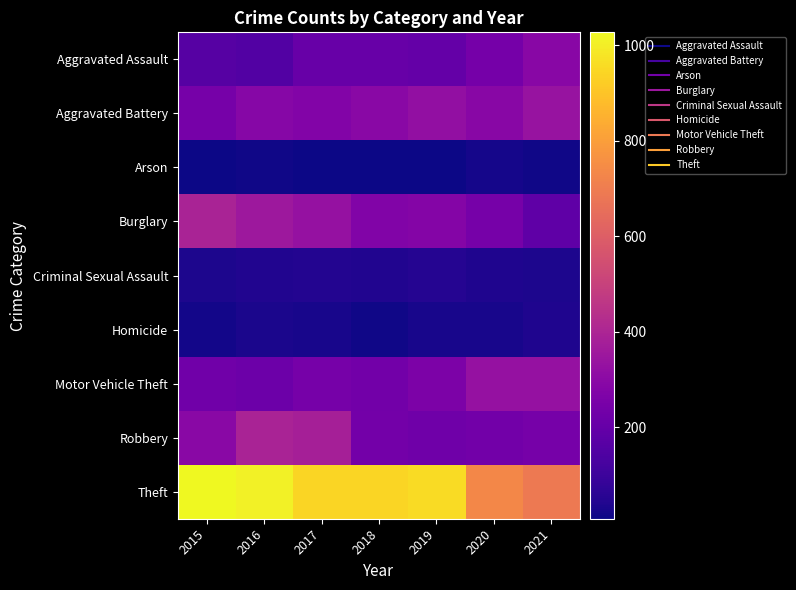

Reading right to left, extract all data points from this chart.

Aggravated Assault: 2021=292	2020=242	2019=197	2018=206	2017=207	2016=154	2015=160
Aggravated Battery: 2021=336	2020=294	2019=321	2018=297	2017=277	2016=288	2015=246
Arson: 2021=14	2020=20	2019=8	2018=9	2017=9	2016=13	2015=11
Burglary: 2021=186	2020=245	2019=281	2018=273	2017=327	2016=352	2015=393
Criminal Sexual Assault: 2021=33	2020=36	2019=51	2018=40	2017=47	2016=43	2015=34
Homicide: 2021=37	2020=24	2019=27	2018=15	2017=24	2016=29	2015=17
Motor Vehicle Theft: 2021=329	2020=328	2019=260	2018=232	2017=243	2016=218	2015=228
Robbery: 2021=244	2020=233	2019=224	2018=237	2017=381	2016=394	2015=297
Theft: 2021=691	2020=736	2019=959	2018=941	2017=941	2016=1009	2015=1027